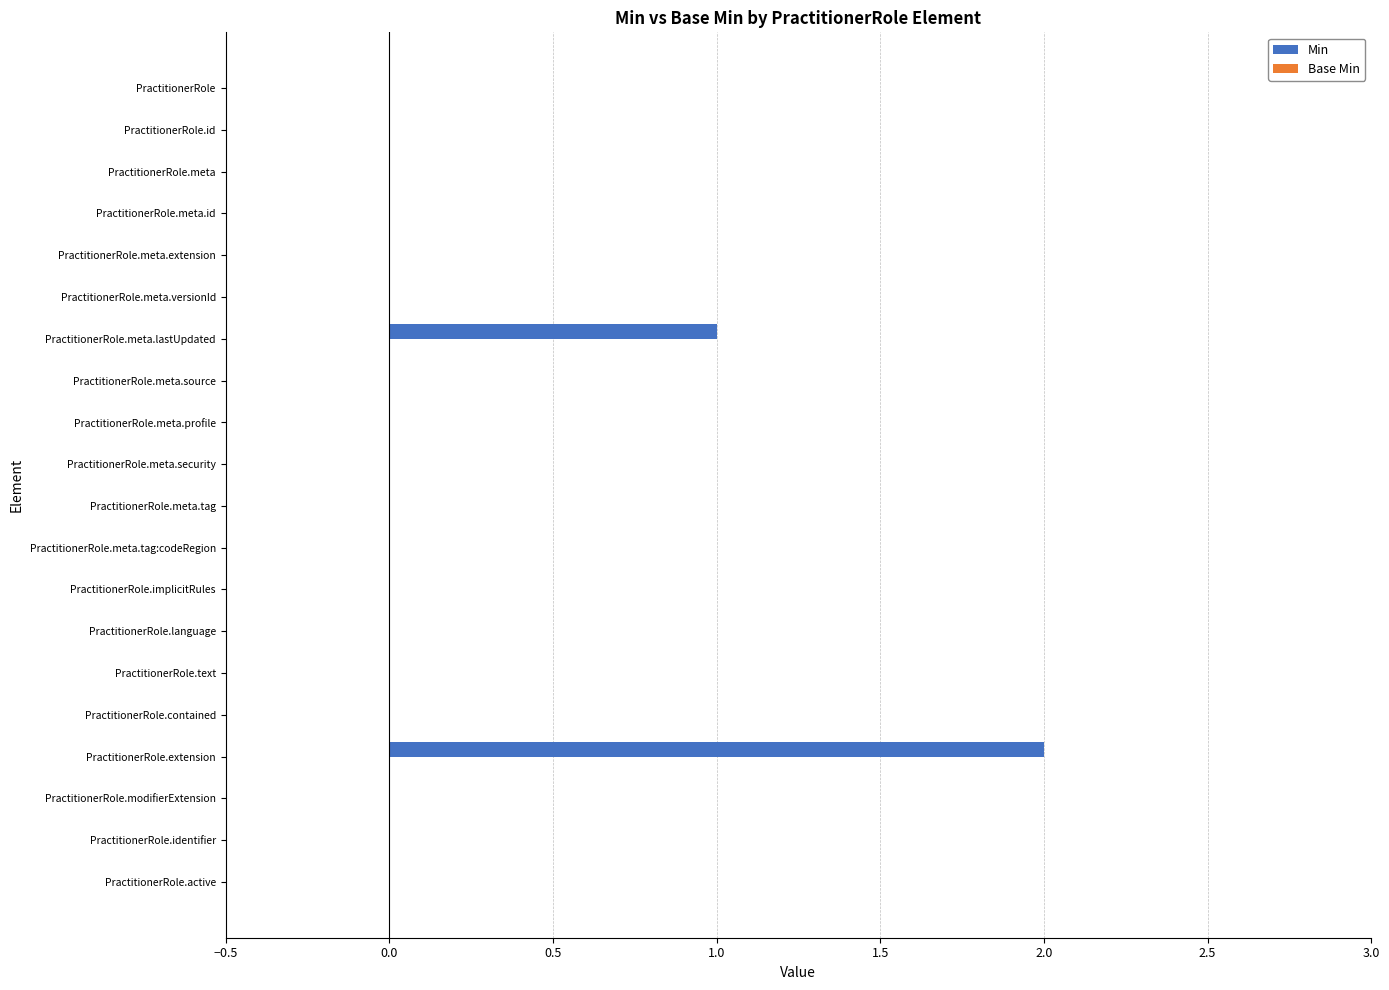

True or false: the data shows -1 at PractitionerRole.language.

False